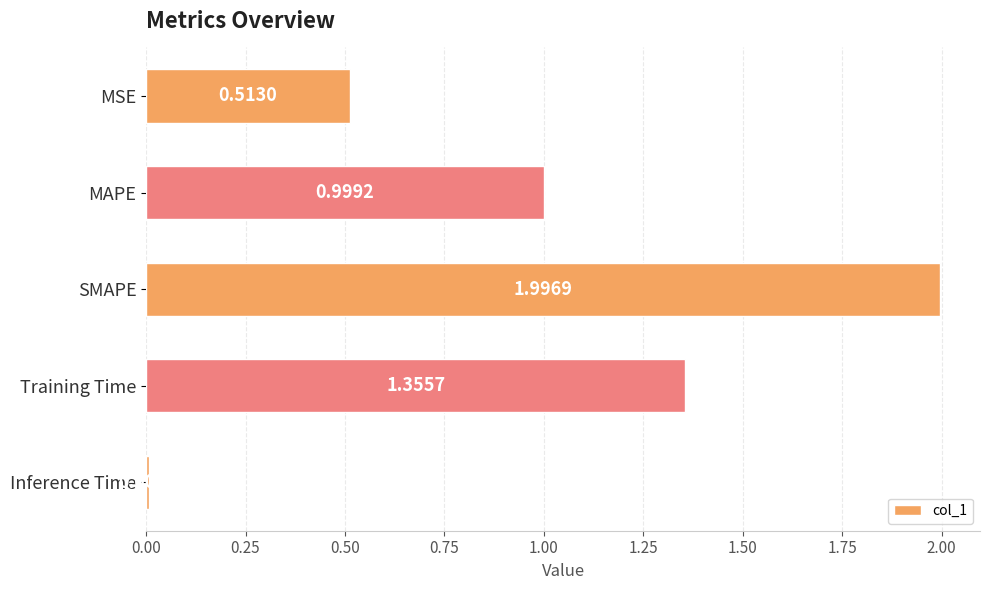

How many bars are there in total?

5